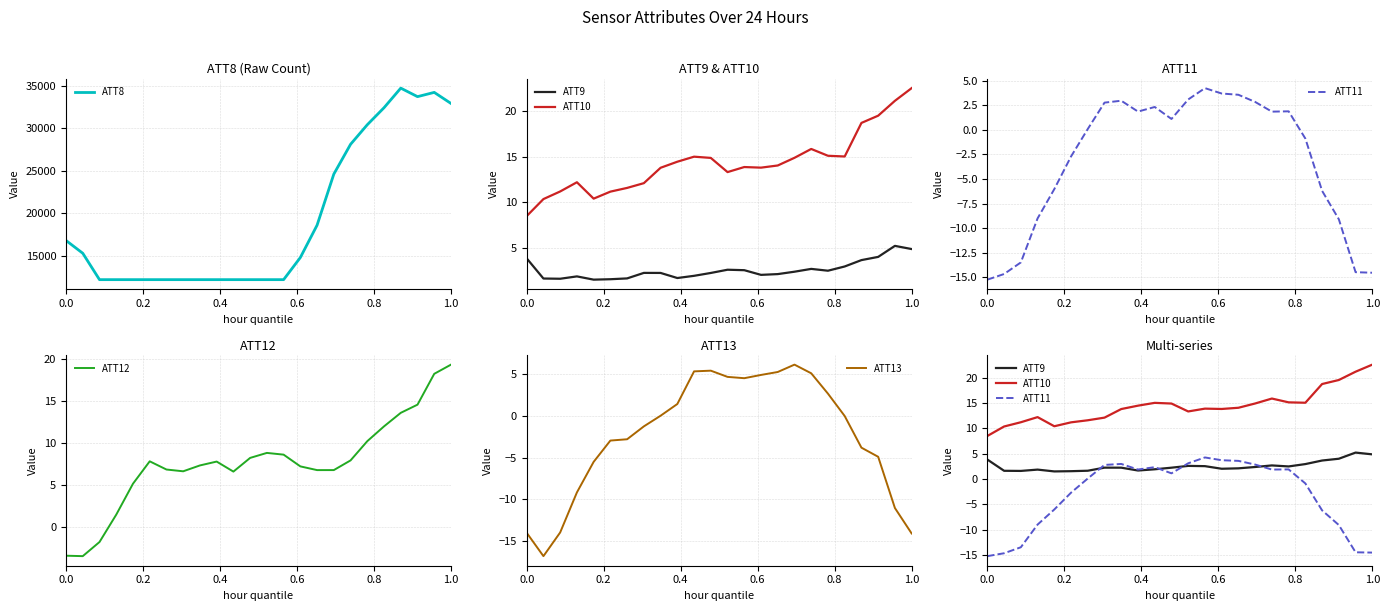

Is it true that ATT11 equals -15.2 at 0.0?

True